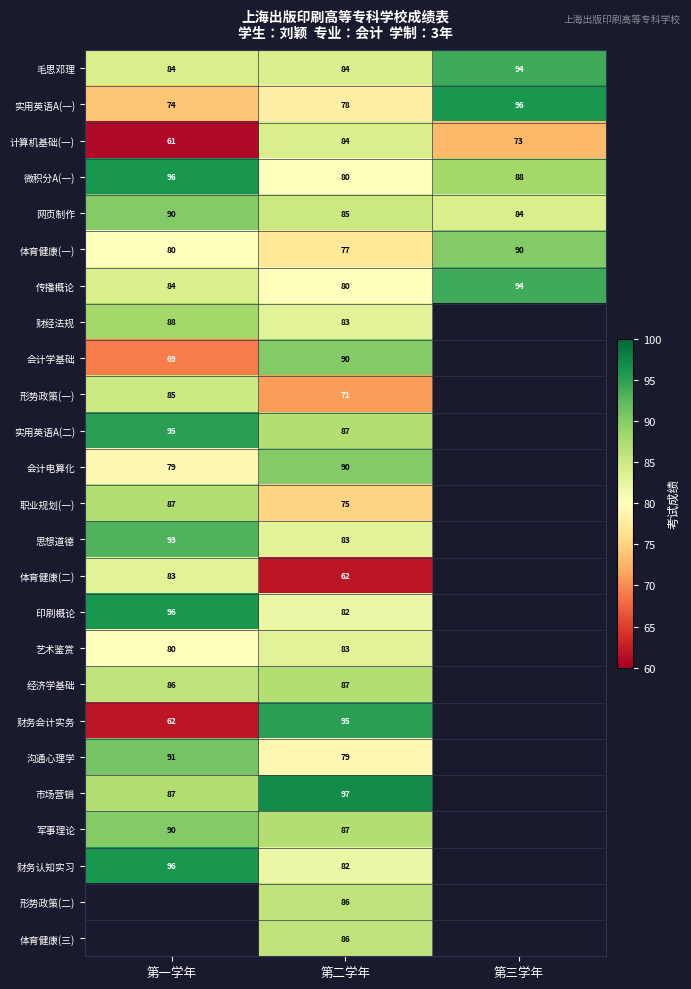

List the labels in order of 传播概论 value, smallest first.

第二学年, 第一学年, 第三学年